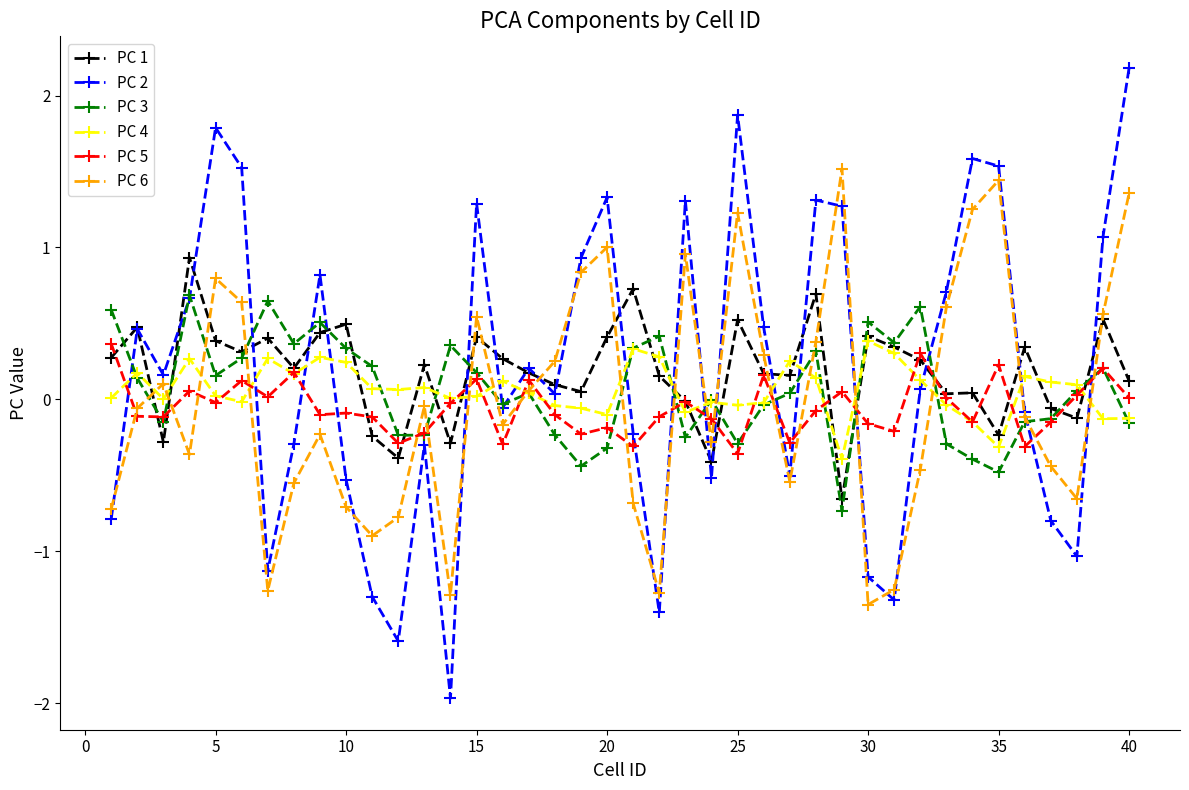

What is the value of the PC 2 point at the 35th from the left?

1.5